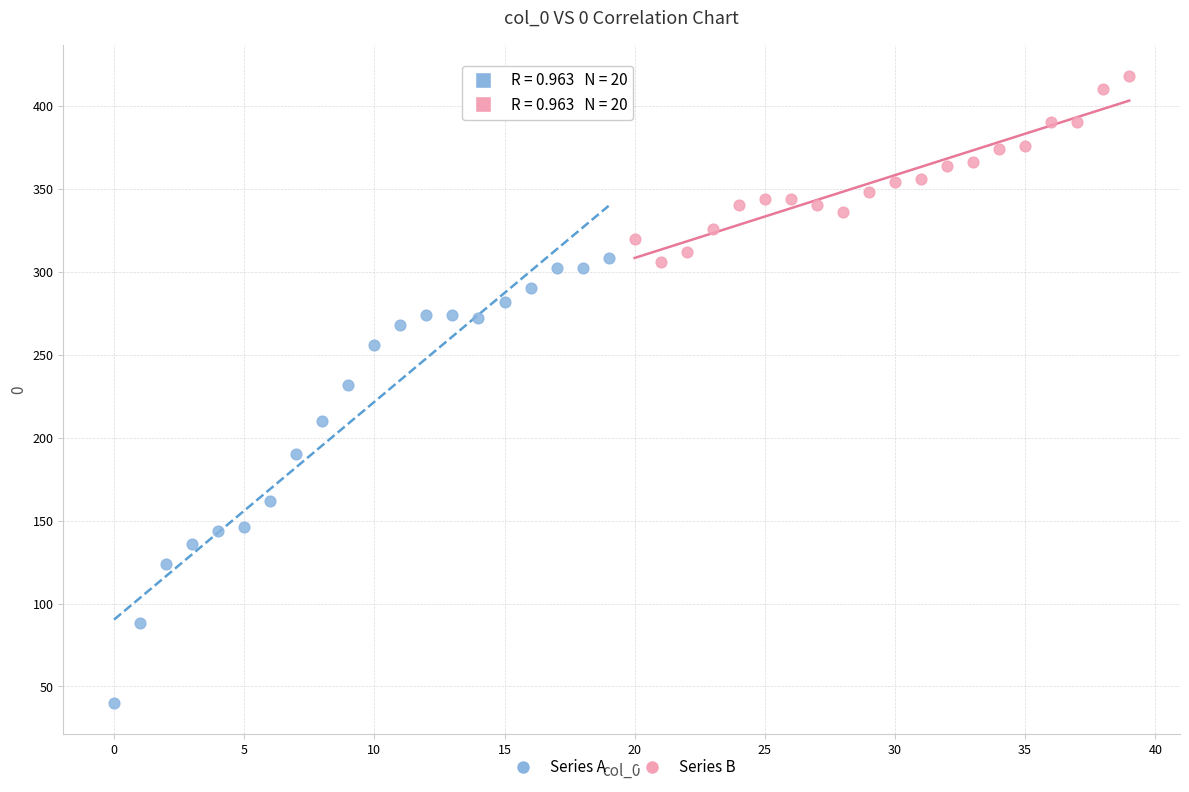

Which series contains the highest Y value?

Series B